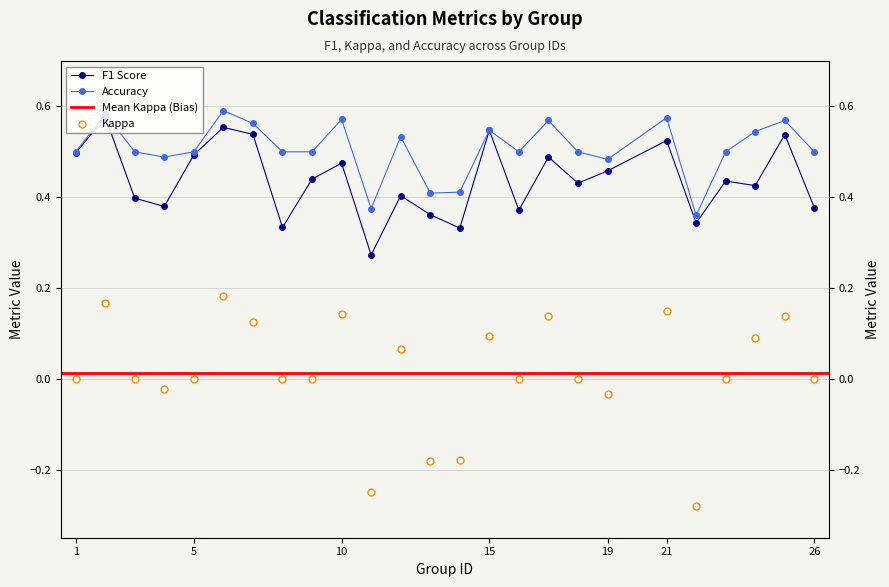

At how many categories does at least one series exceed 0?

25